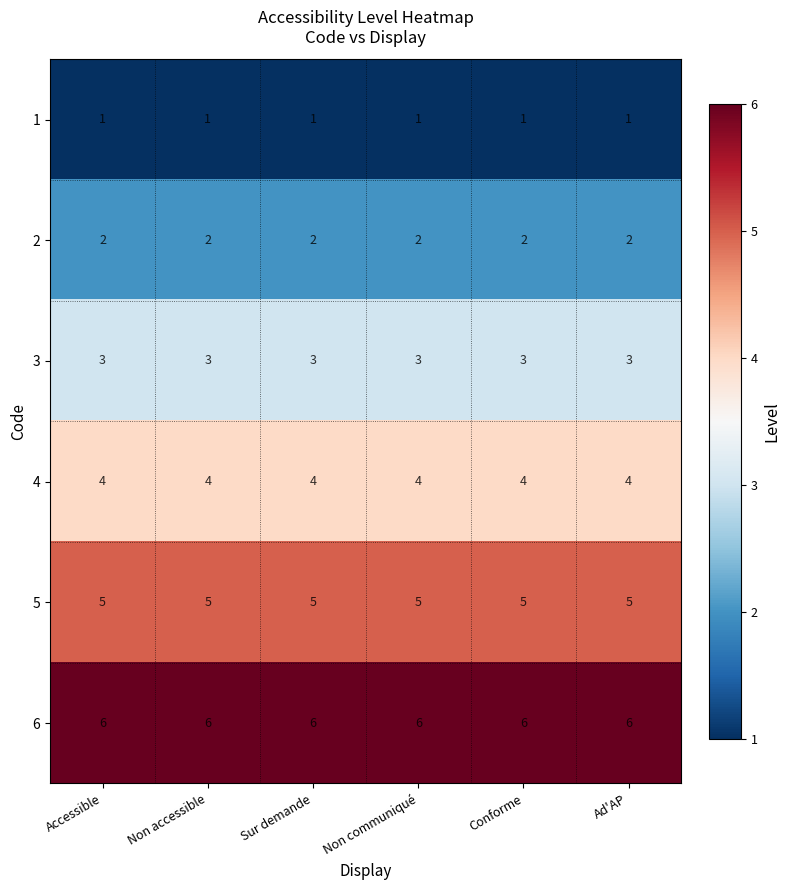

What is the difference between the highest and lowest values at Accessible?

5